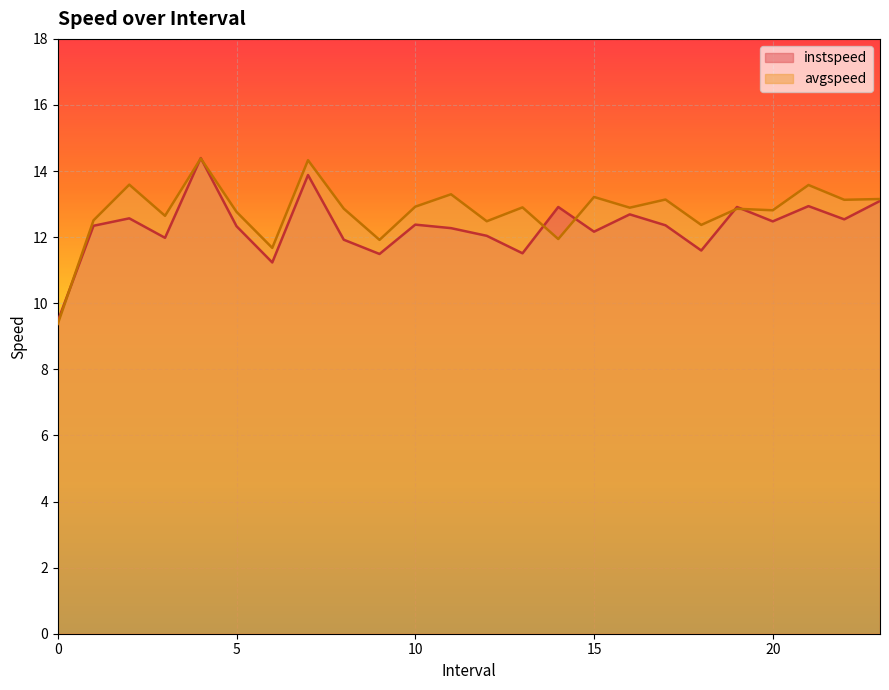

What is the difference between the instspeed values at 18.0 and 14.0?

1.3